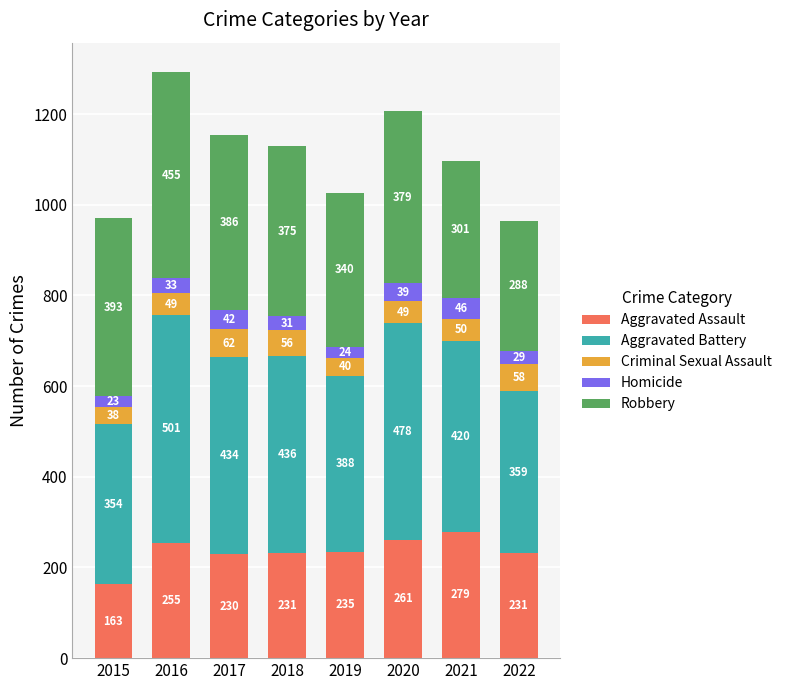

What is the total value across all series at 2019?

1027